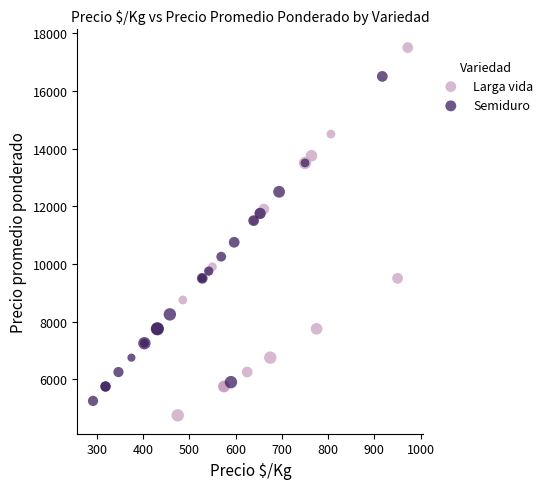

Which series contains the lowest Y value?

Larga vida